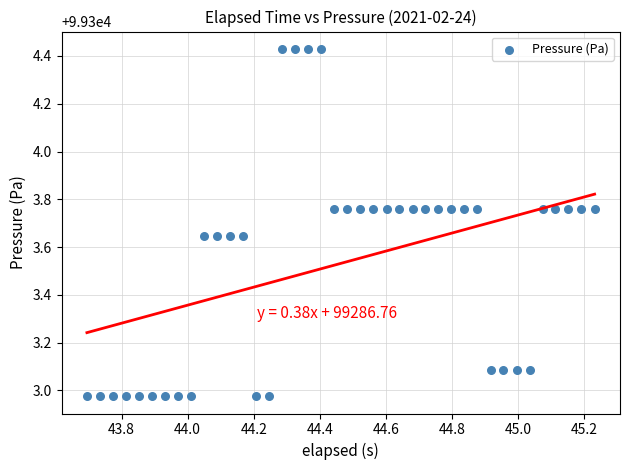

What is the range of Y values (max minus min)?

1.5